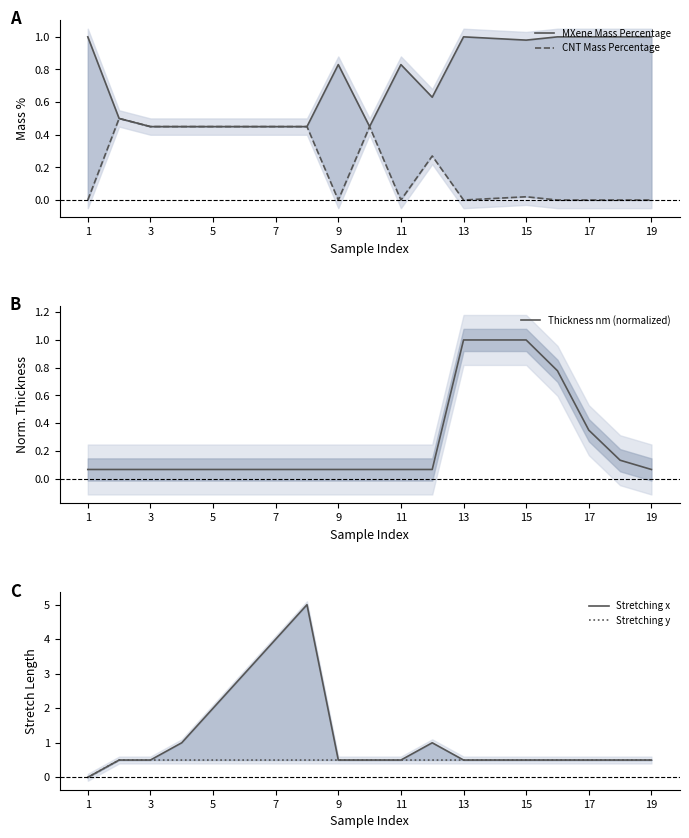

The Thickness nm (normalized) series shows 0.5 at 13. True or false?

False